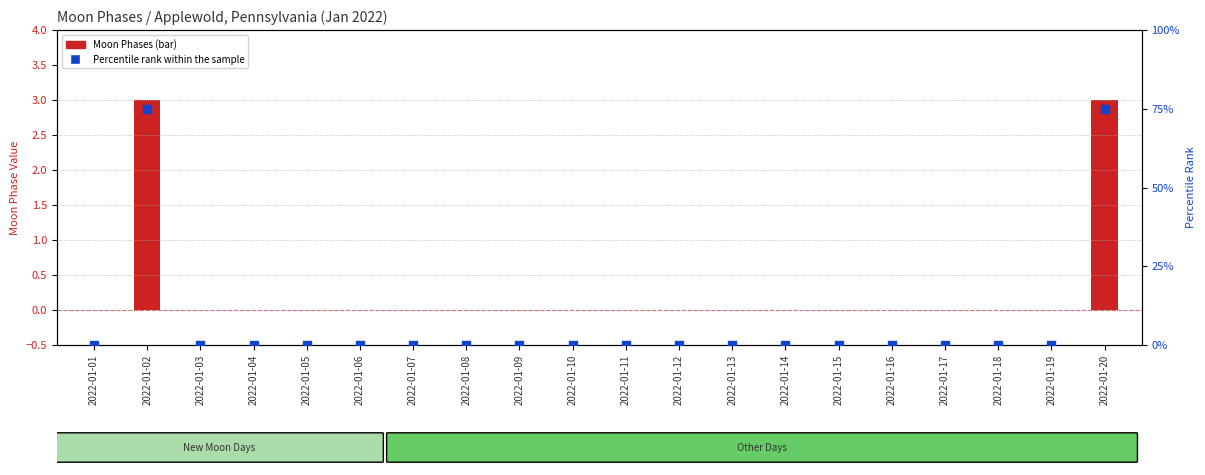

What are all the series names shown in the legend?

Moon Phases (bar), Percentile rank within the sample